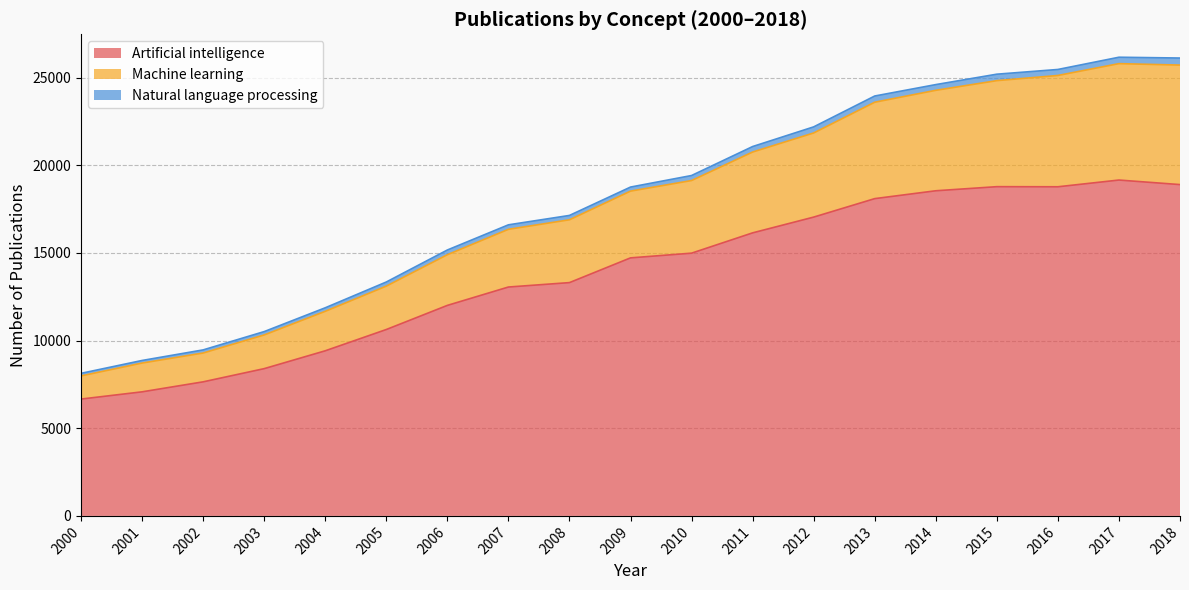

What is the sum of the Artificial intelligence values at 2018 and 2017?

38061